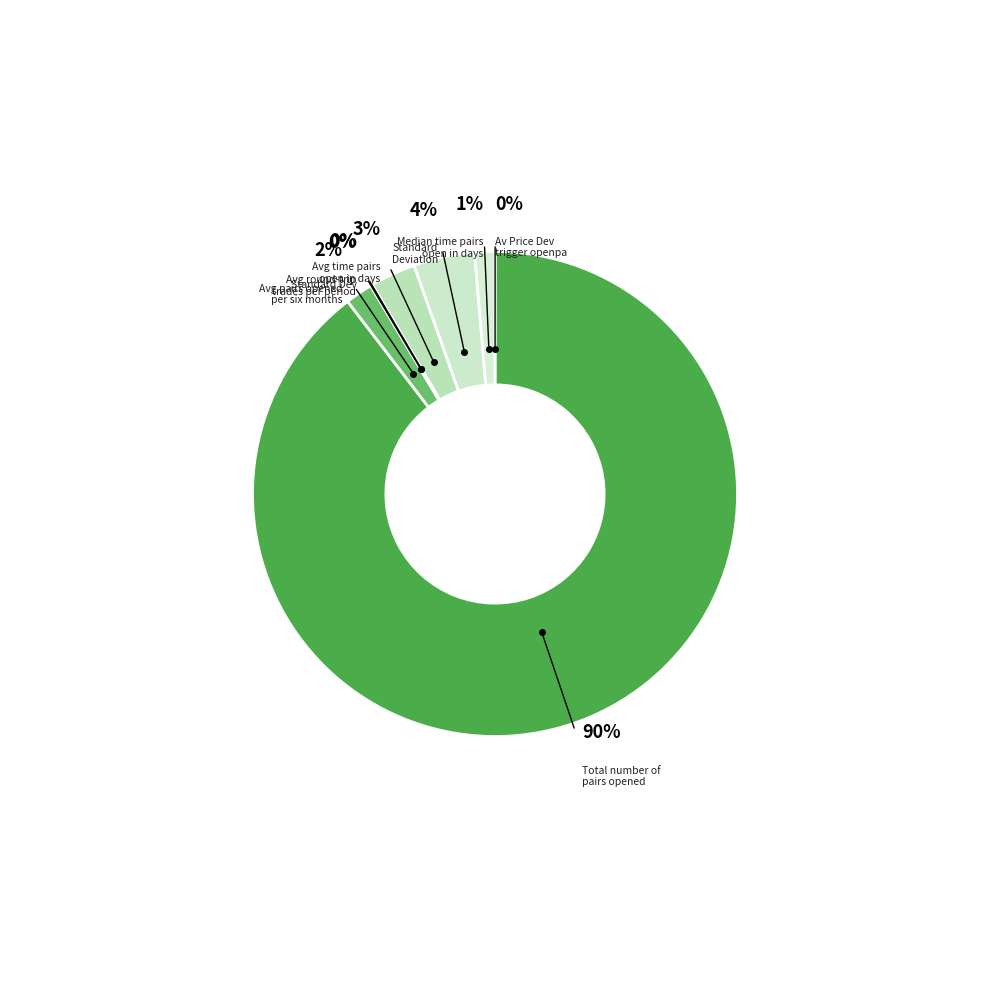

Count the number of slices in the pie.

8